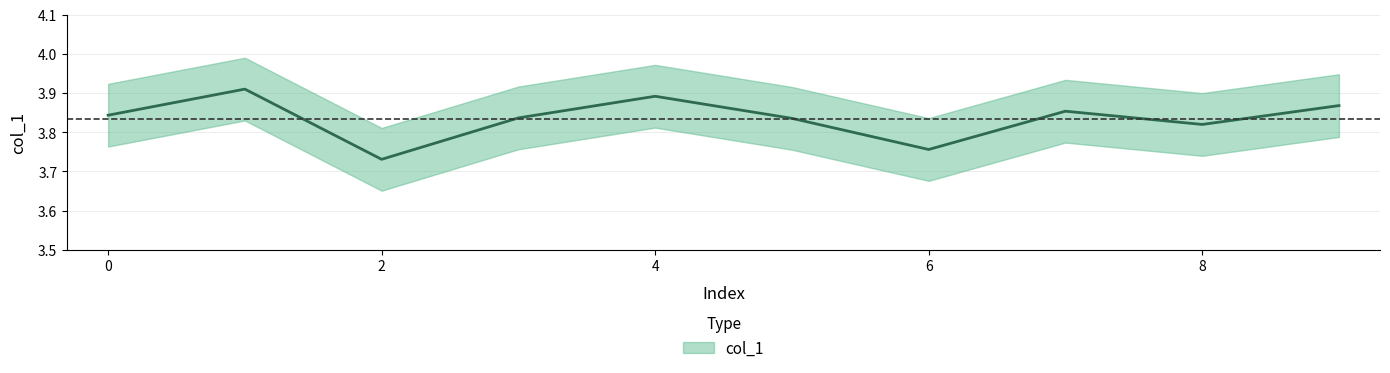

What is the difference between the maximum and minimum values?

0.2